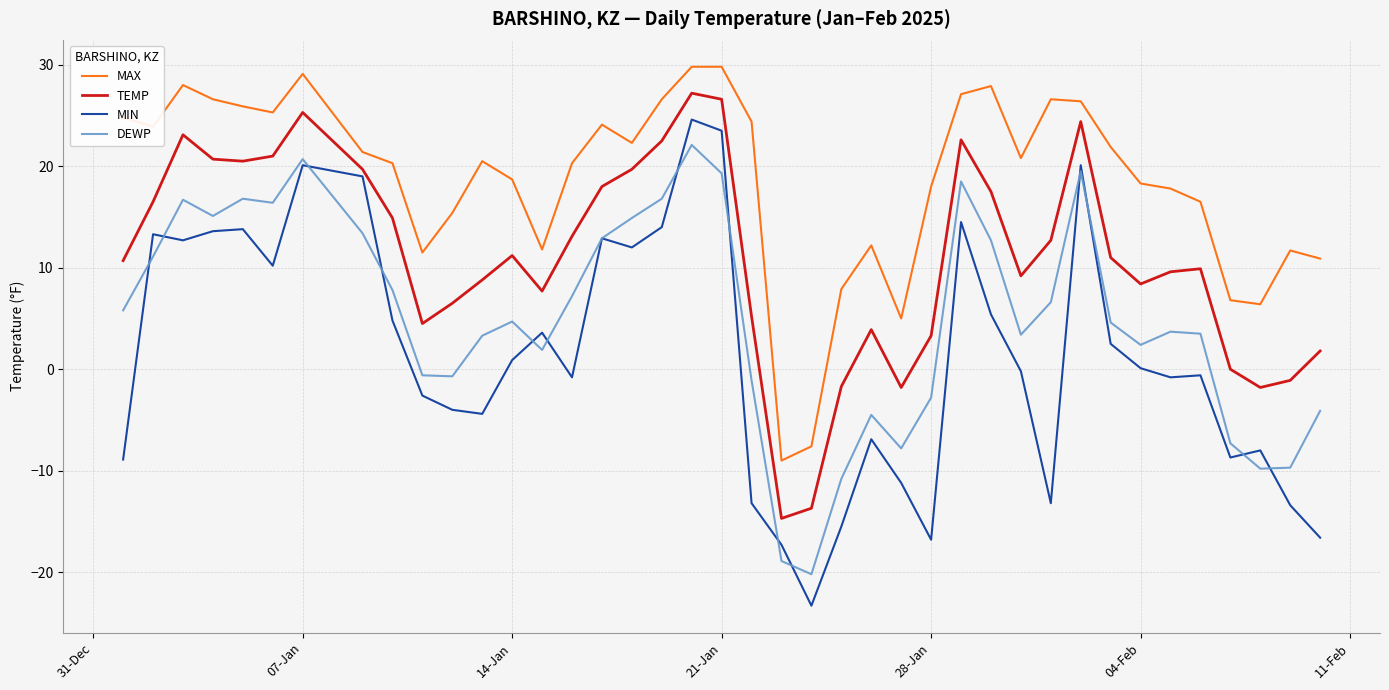

List the series in order of their peak value, lowest first.

DEWP, MIN, TEMP, MAX